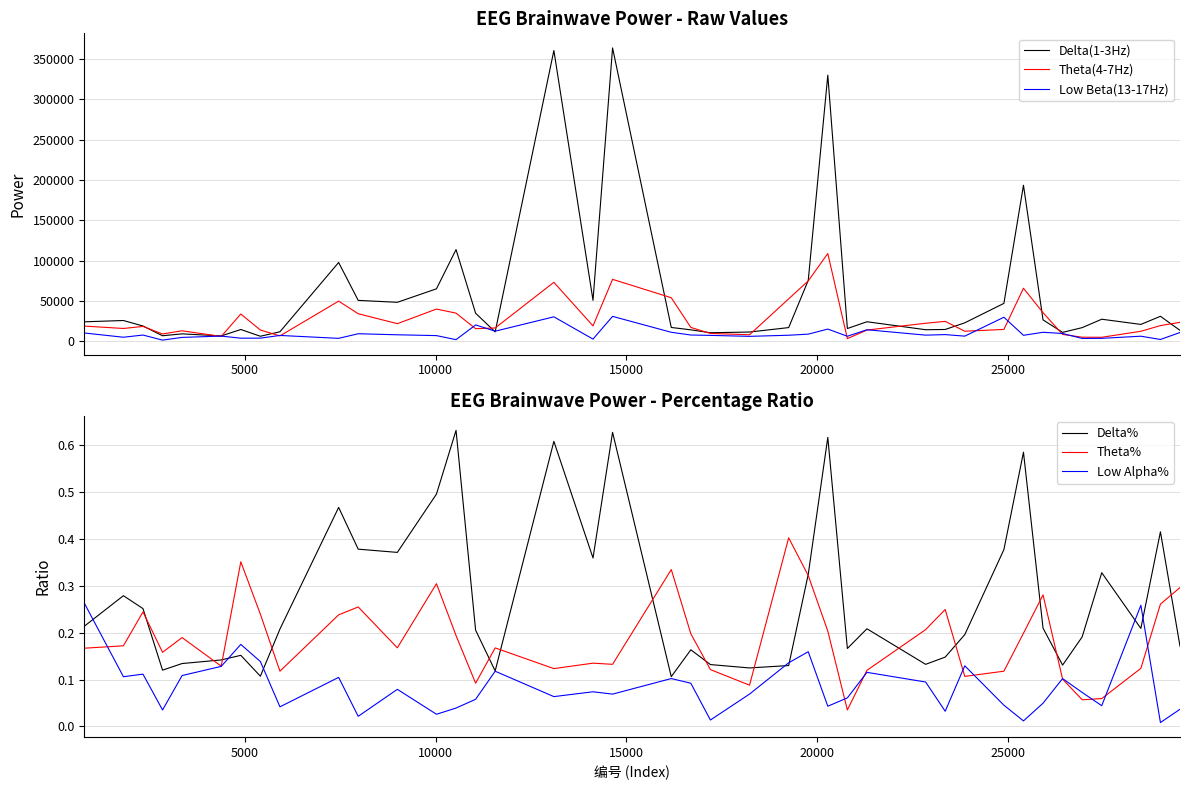

What is the sum of all Low Alpha% values?

3.4